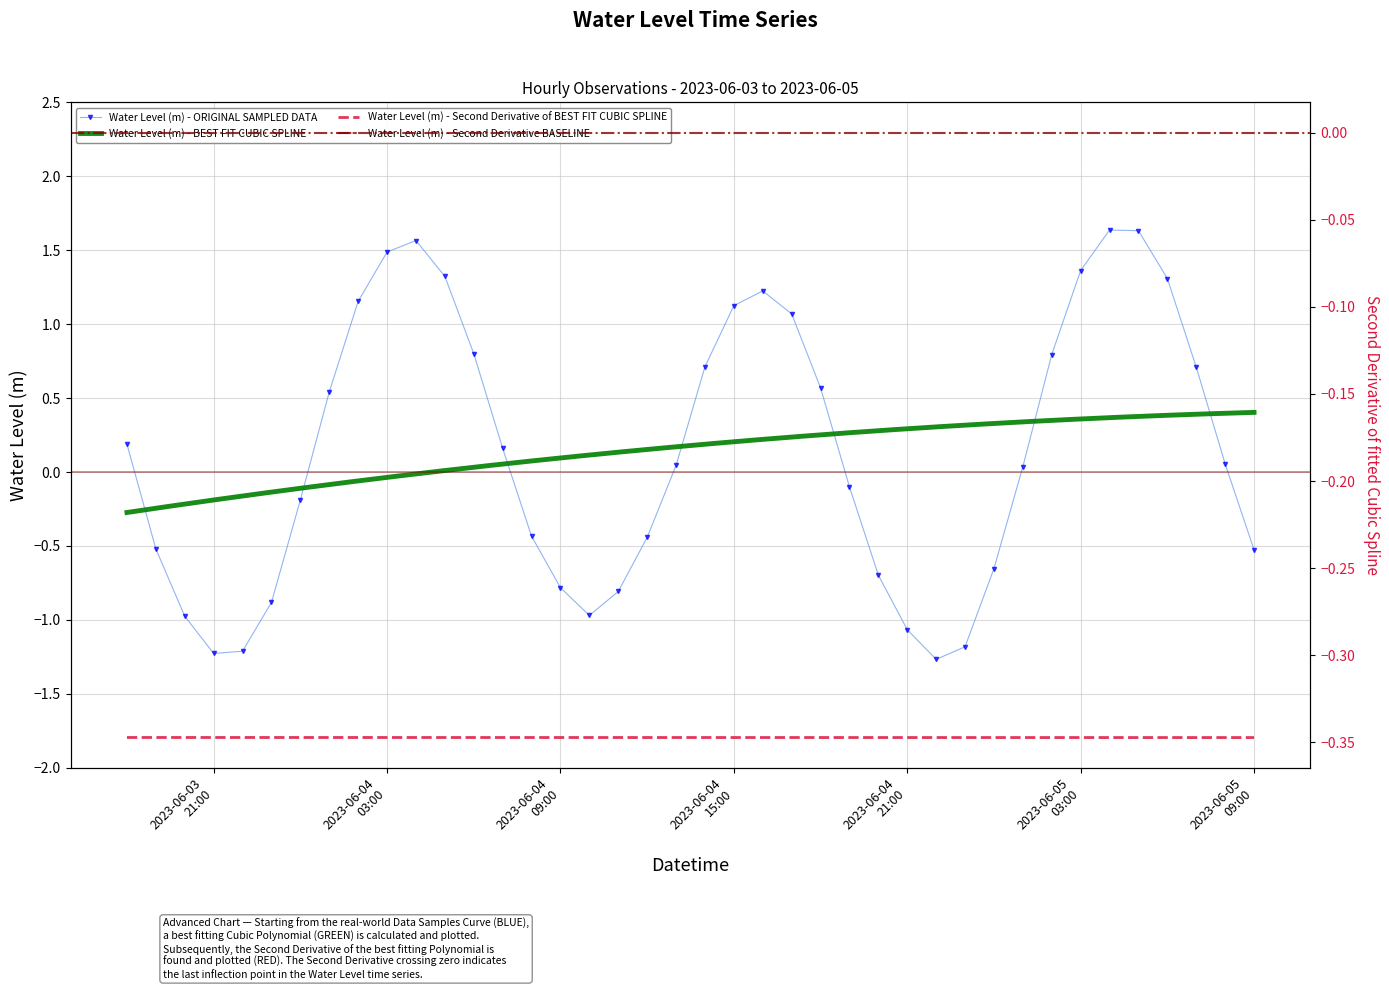

Where does the data first go above 0?

2023-06-03 18:00:00